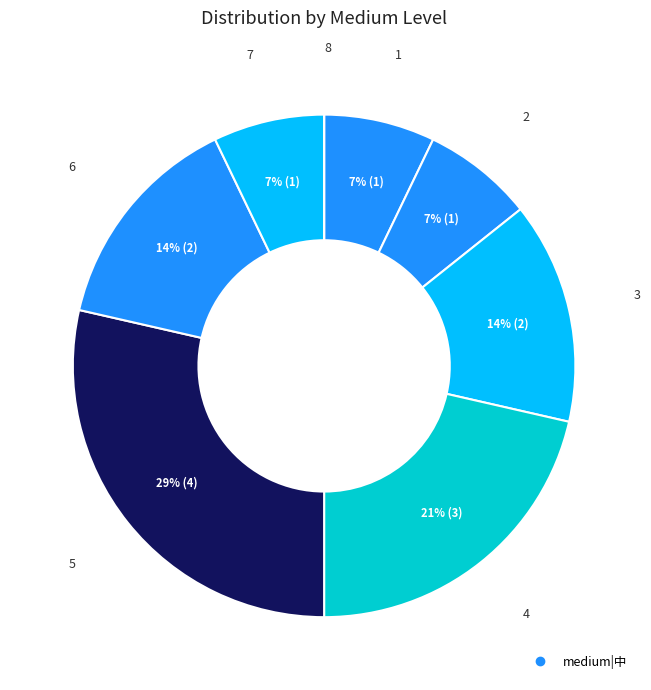

How many segments does this pie chart have?

8